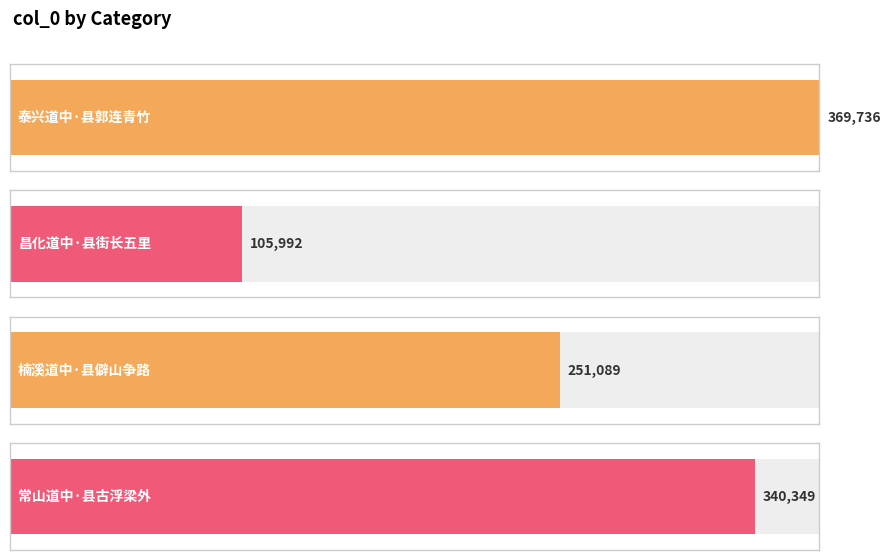

List the labels in order of value, smallest first.

昌化道中·县街长五里, 楠溪道中·县僻山争路, 常山道中·县古浮梁外, 泰兴道中·县郭连青竹